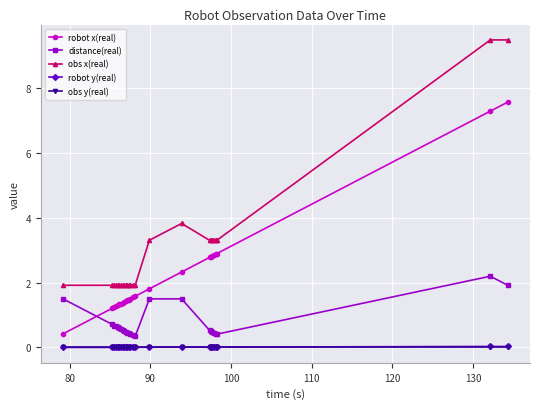

What are all the series names shown in the legend?

robot x(real), distance(real), obs x(real), robot y(real), obs y(real)